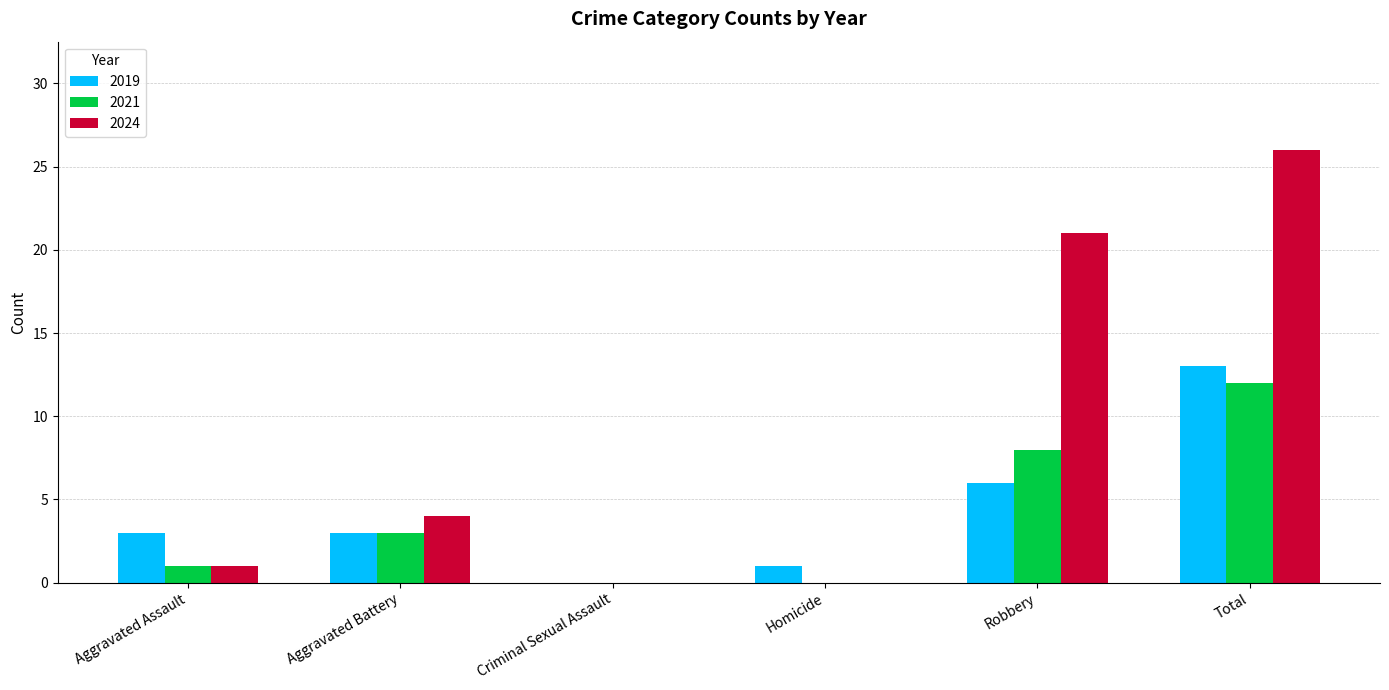

What is the total value across all series at Robbery?

35